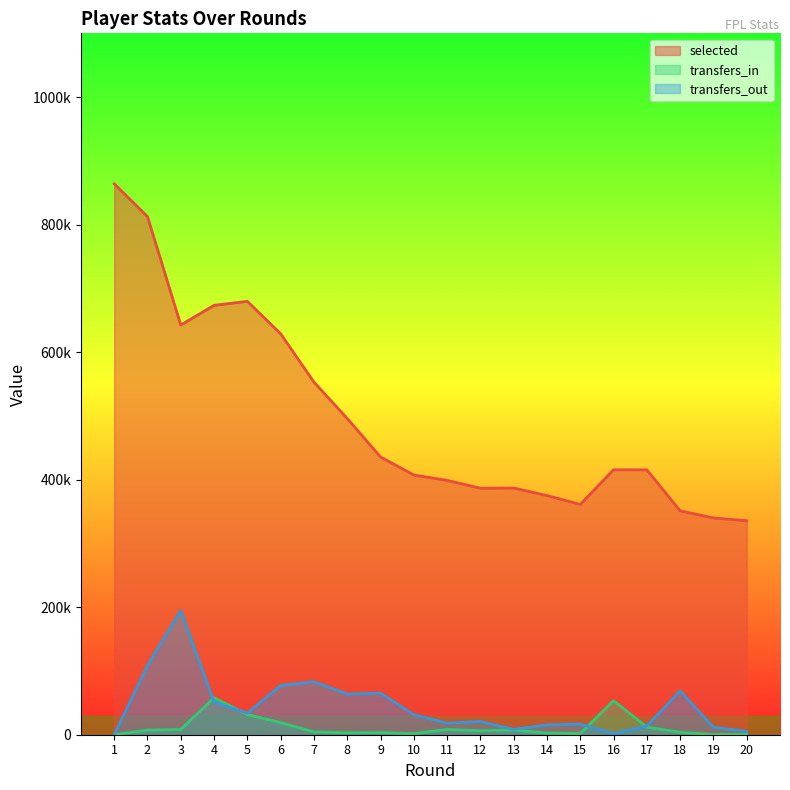

What is the total value across all series at 11?

425390